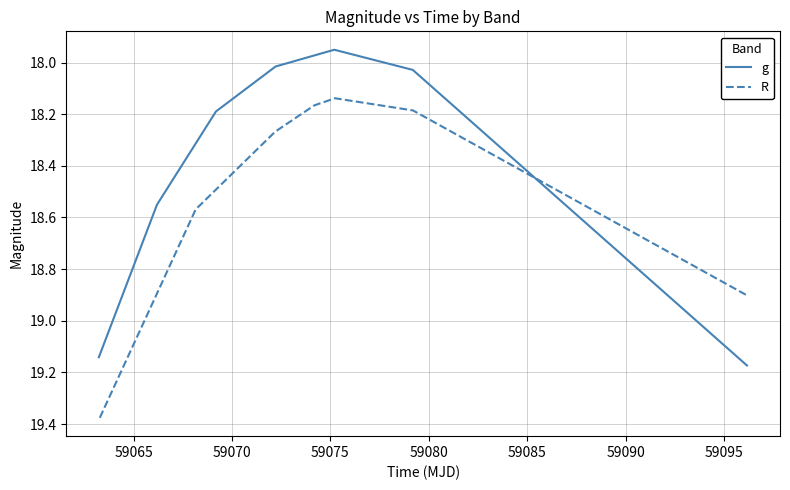

Reading right to left, transcribe all the data shown in this chart.

g: 19.2	18.0	18.0	18.0	18.2	18.6	19.1
R: 18.9	18.2	18.1	18.2	18.3	18.6	19.4